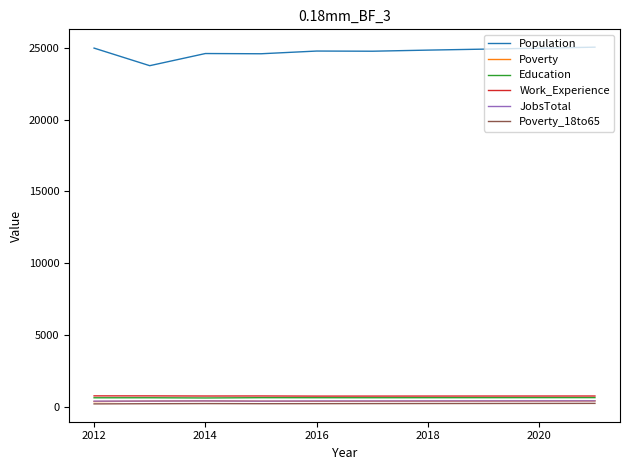

At how many categories does at least one series exceed 19515?

10